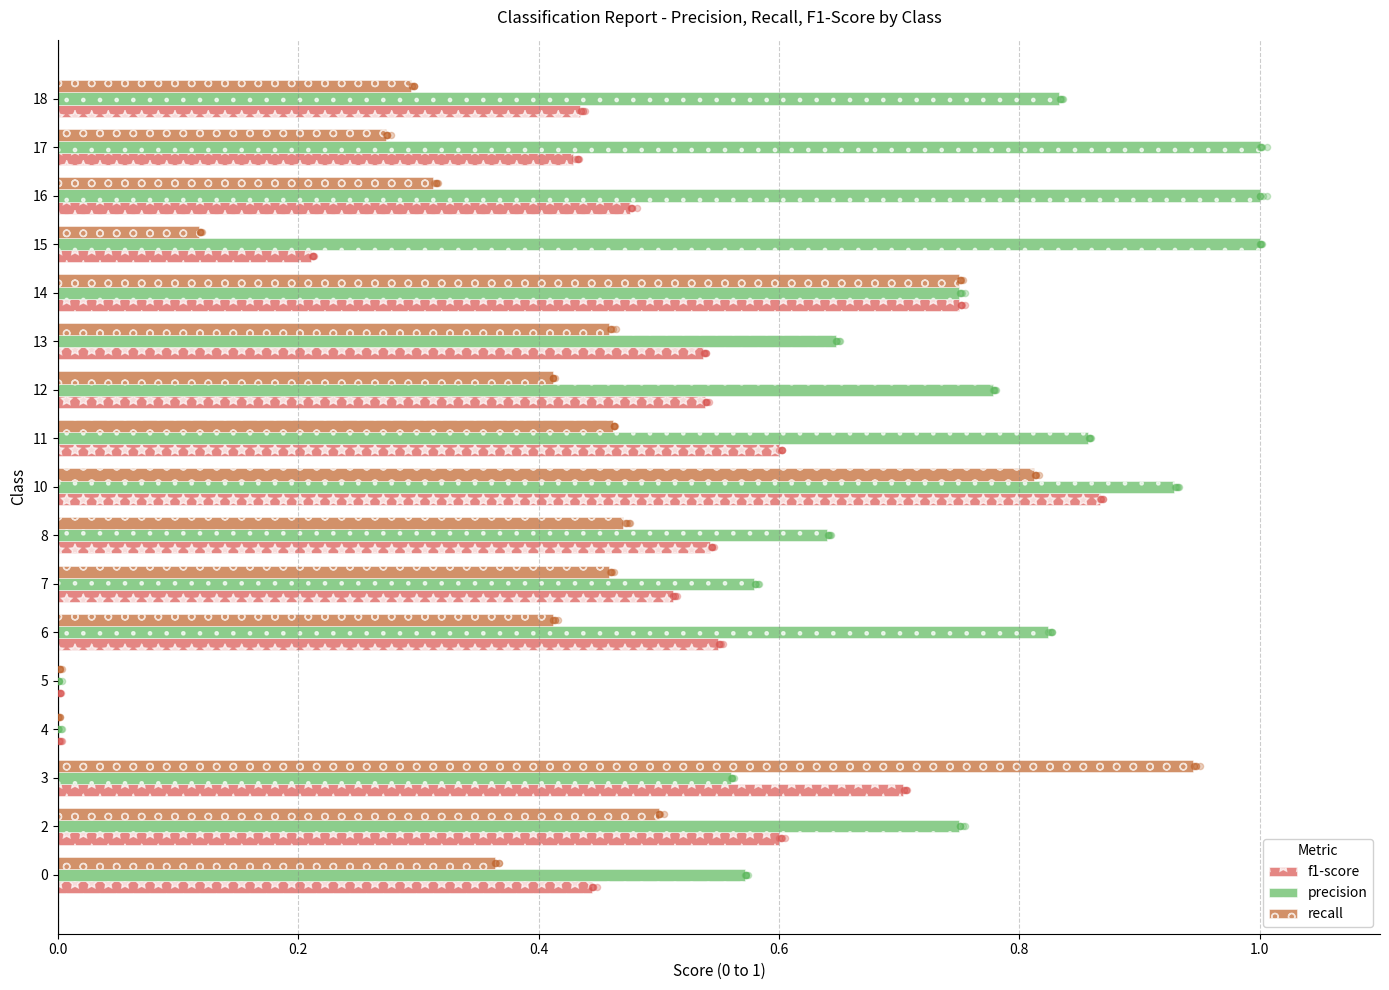

Which series has the widest spread of Y values?

precision